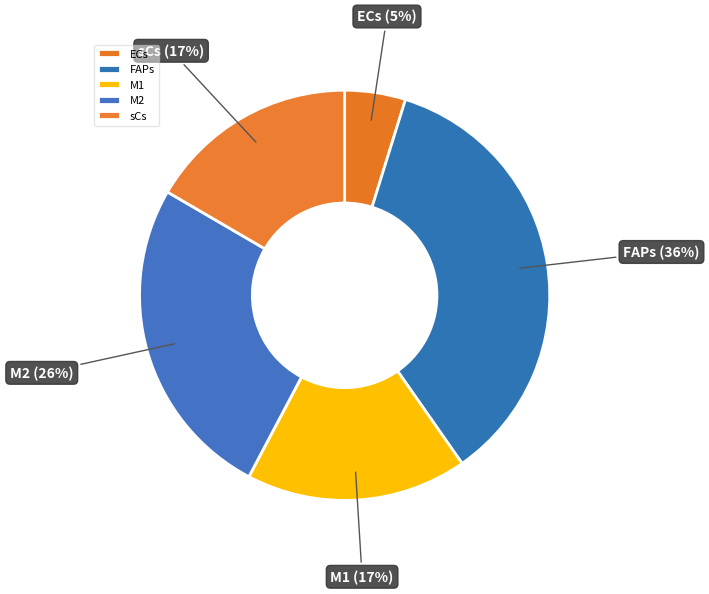

To the nearest percent, what is the difference between the largest and smallest slice percentages?

31%